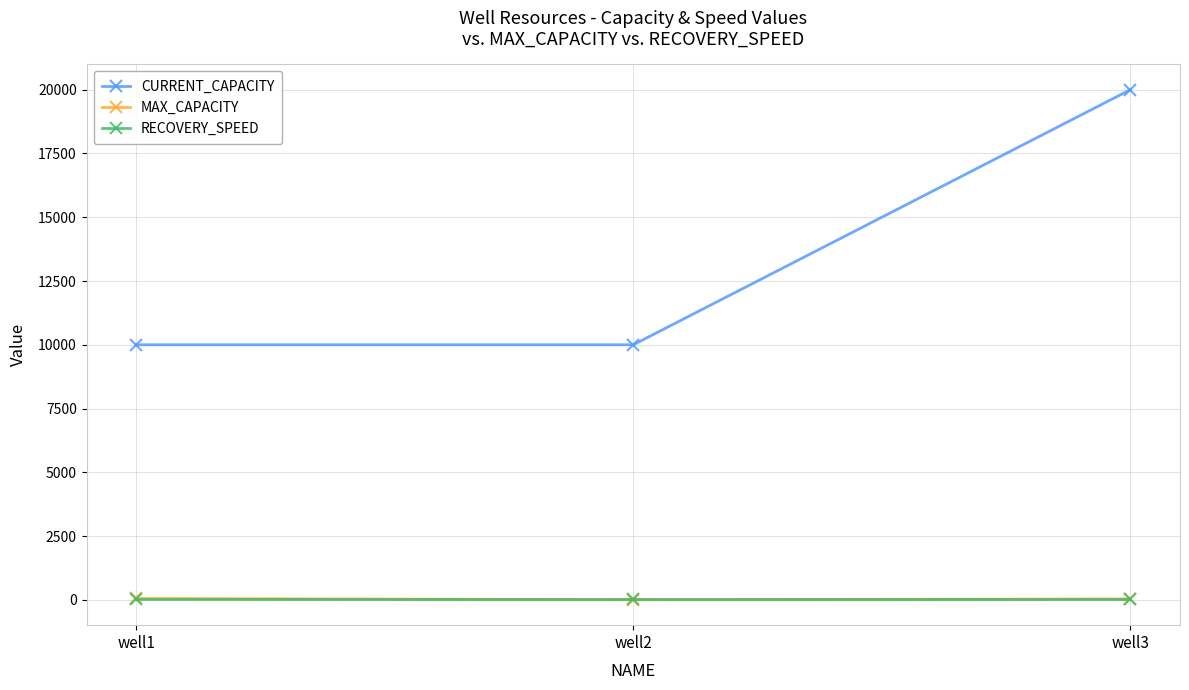

Which label corresponds to the largest value in the chart?

well3